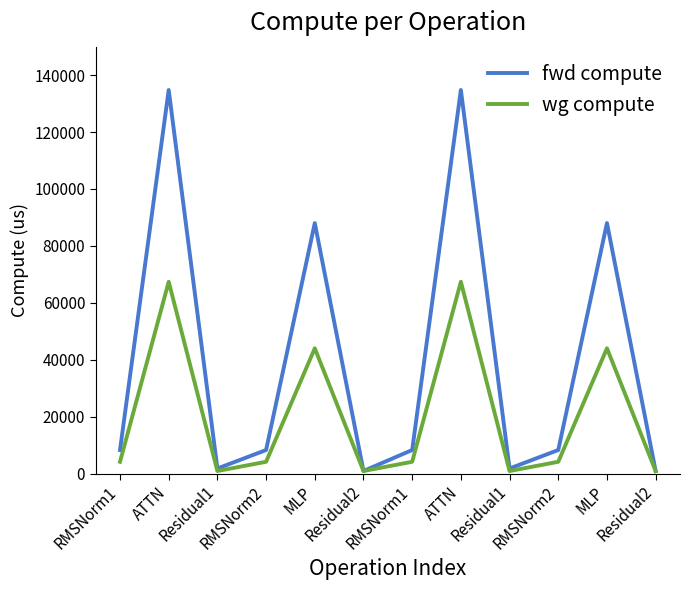

Reading left to right, list all the values displayed in this chart.

fwd compute: 8260.6	134767.4	1768.2	8260.6	88011.5	884.1	8260.6	134767.4	1768.2	8260.6	88011.5	884.1
wg compute: 4130.3	67383.7	884.1	4130.3	44005.8	884.1	4130.3	67383.7	884.1	4130.3	44005.8	884.1